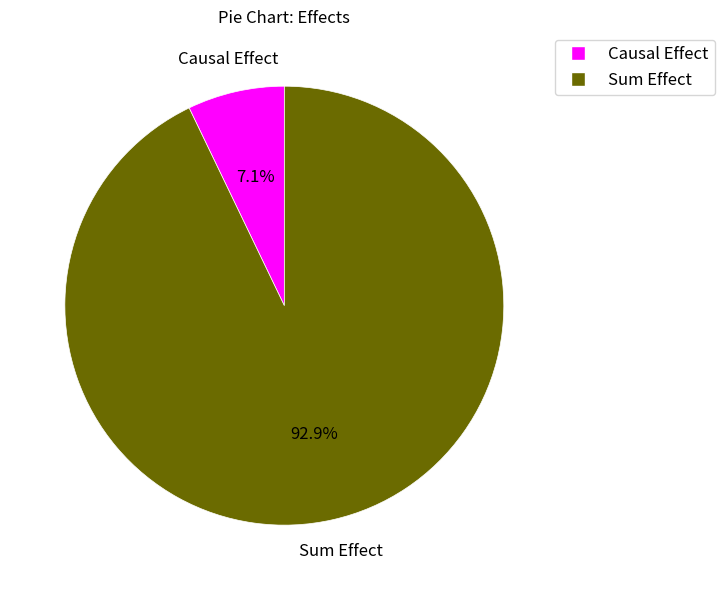

Which category accounts for the majority?

Sum Effect